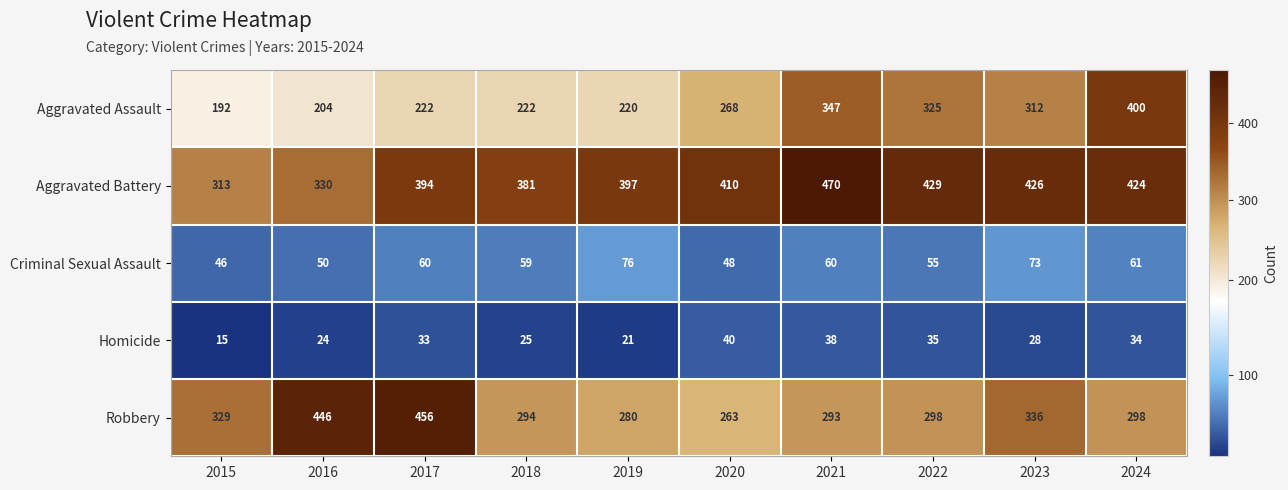

At which category is the sum across all series the highest?

2024